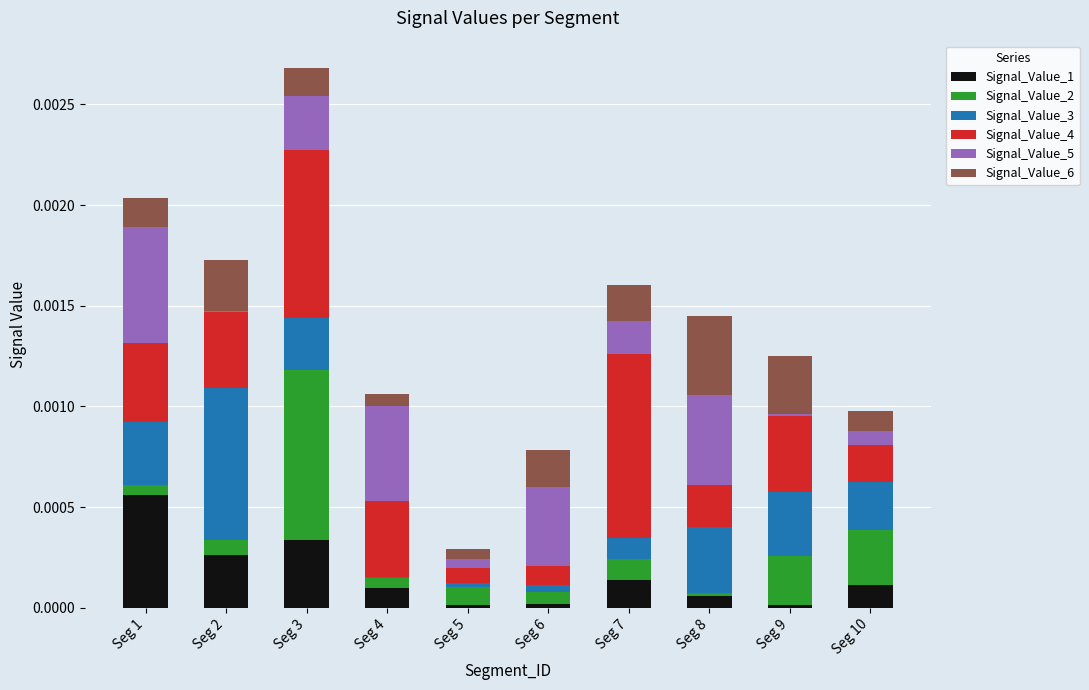

At which category is the sum across all series the highest?

Seg 3